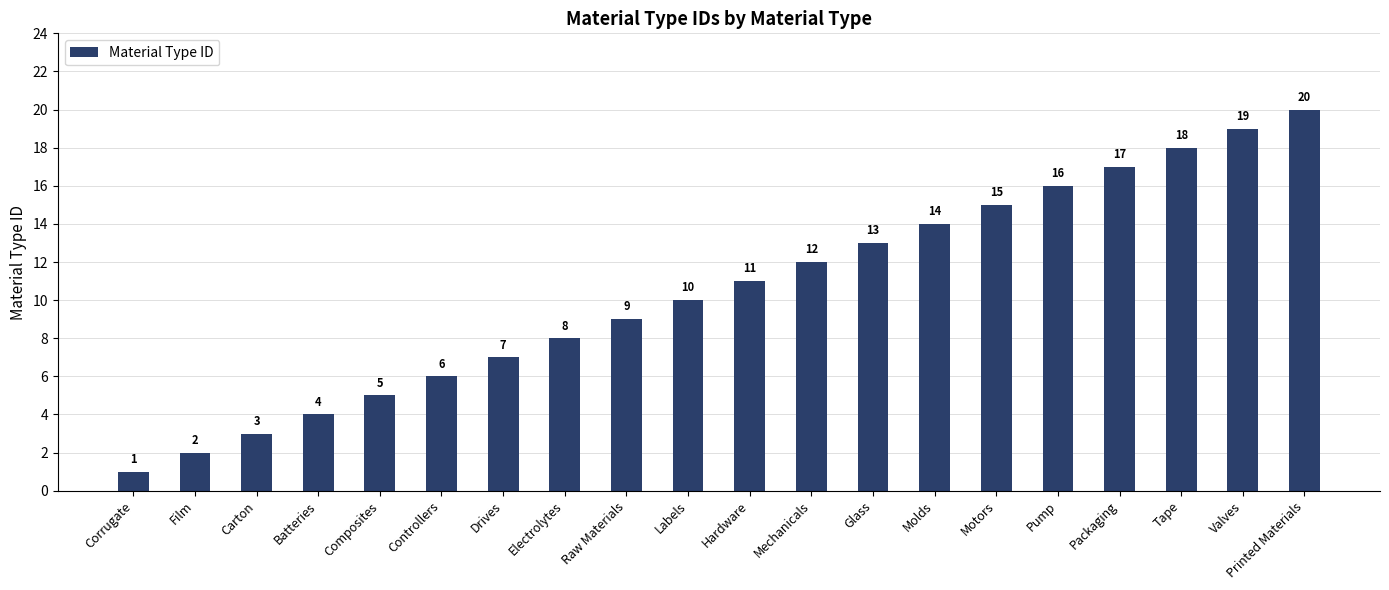

What is the label of the 1st bar from the right?

Printed Materials